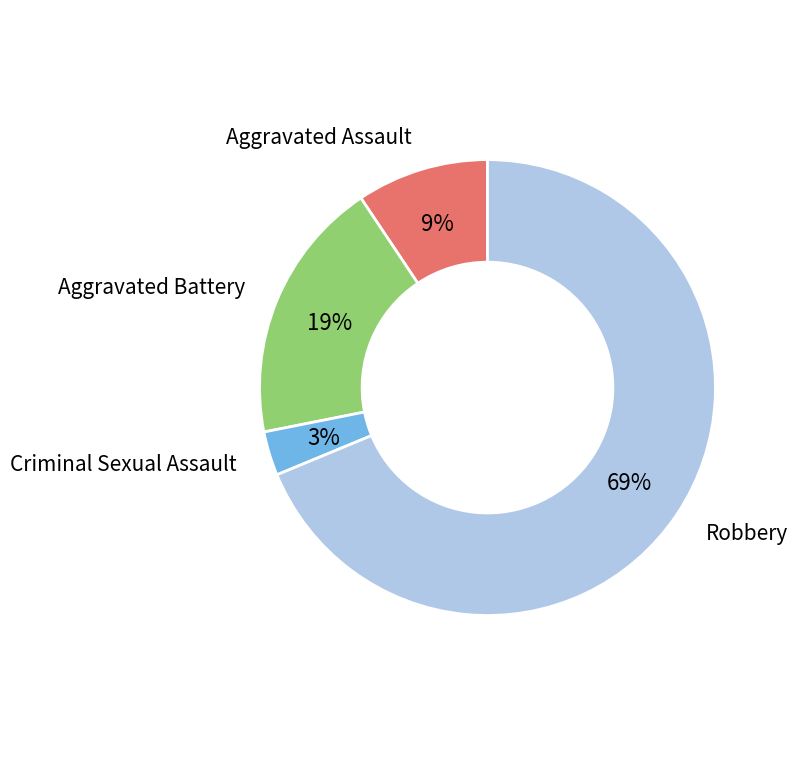

Is there a majority slice in this chart?

Yes